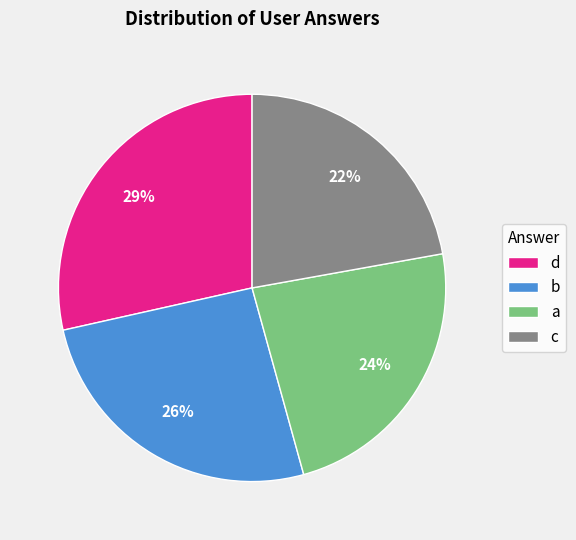

How many segments does this pie chart have?

4